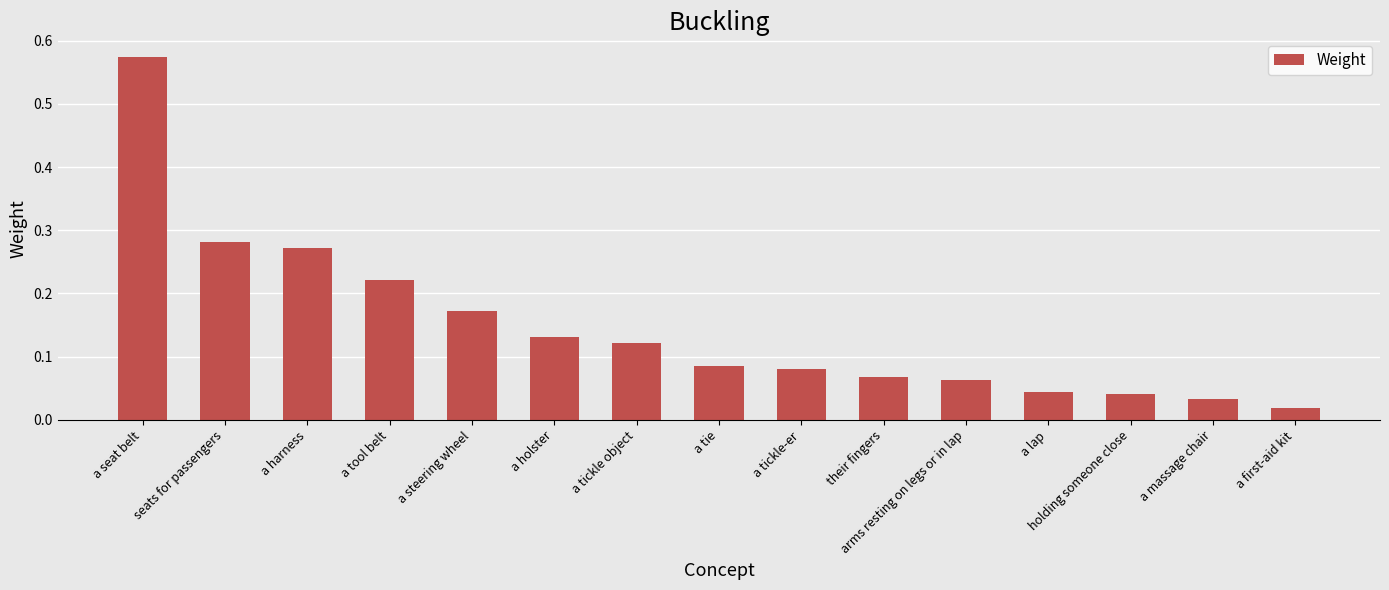

Which has a higher value, holding someone close or a seat belt?

a seat belt